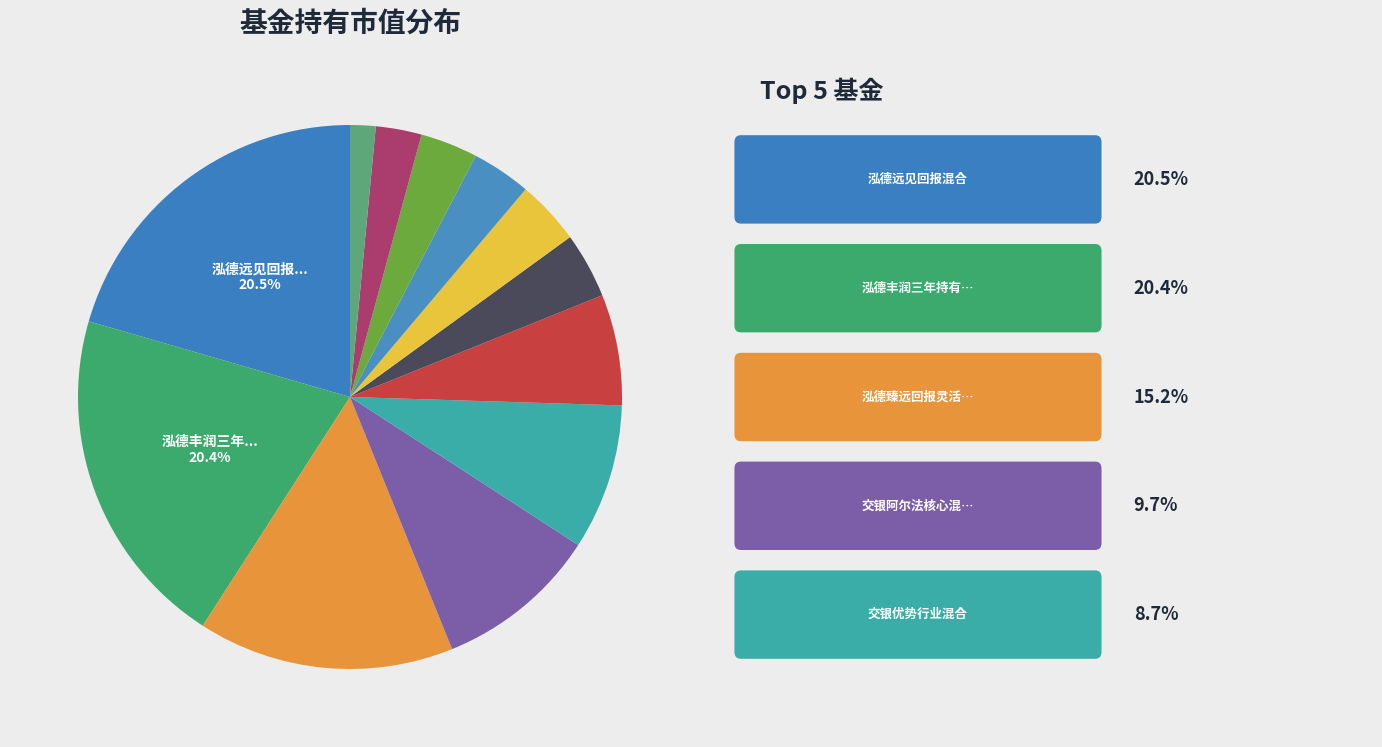

Rank the categories by value from highest to lowest.

泓德远见回报混合, 泓德丰润三年持有期混合, 泓德臻远回报灵活配置混合, 交银阿尔法核心混合, 交银优势行业混合, 信达澳银新能源产业股票, 泓德三年运作丰泽封闭, 工银瑞信信息产业混合A, 交银施罗德持续成长主题混合, 信达澳银星奕混合A, 泓德致远混合A, 平安价值成长混合A